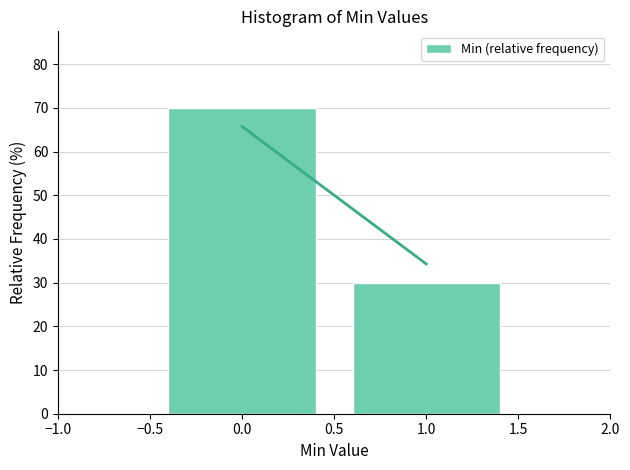

Reading left to right, list every bar in this chart as the range it spans on the x-axis followed by its height. The values are not printed on the chart, so give them approximately, as read against the axis.

-0.5 to 0.5: 70
0.5 to 1.5: 30